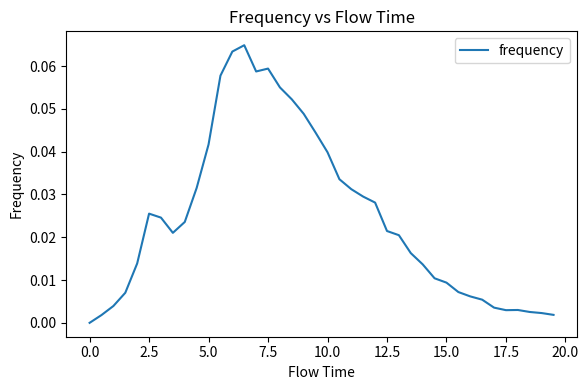

What is the difference between the maximum and second lowest values?

0.1